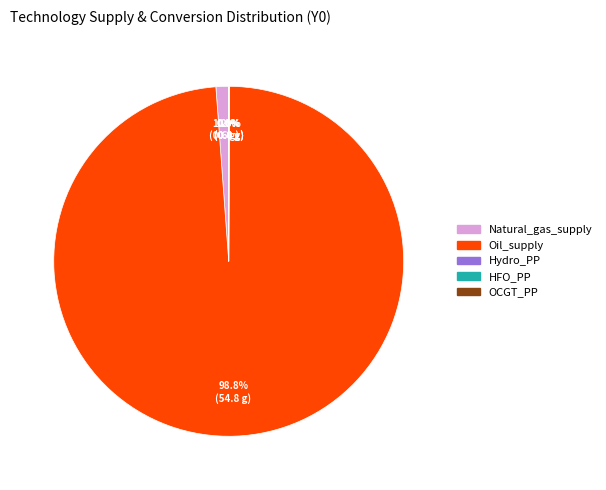

Does any single category account for the majority?

Yes